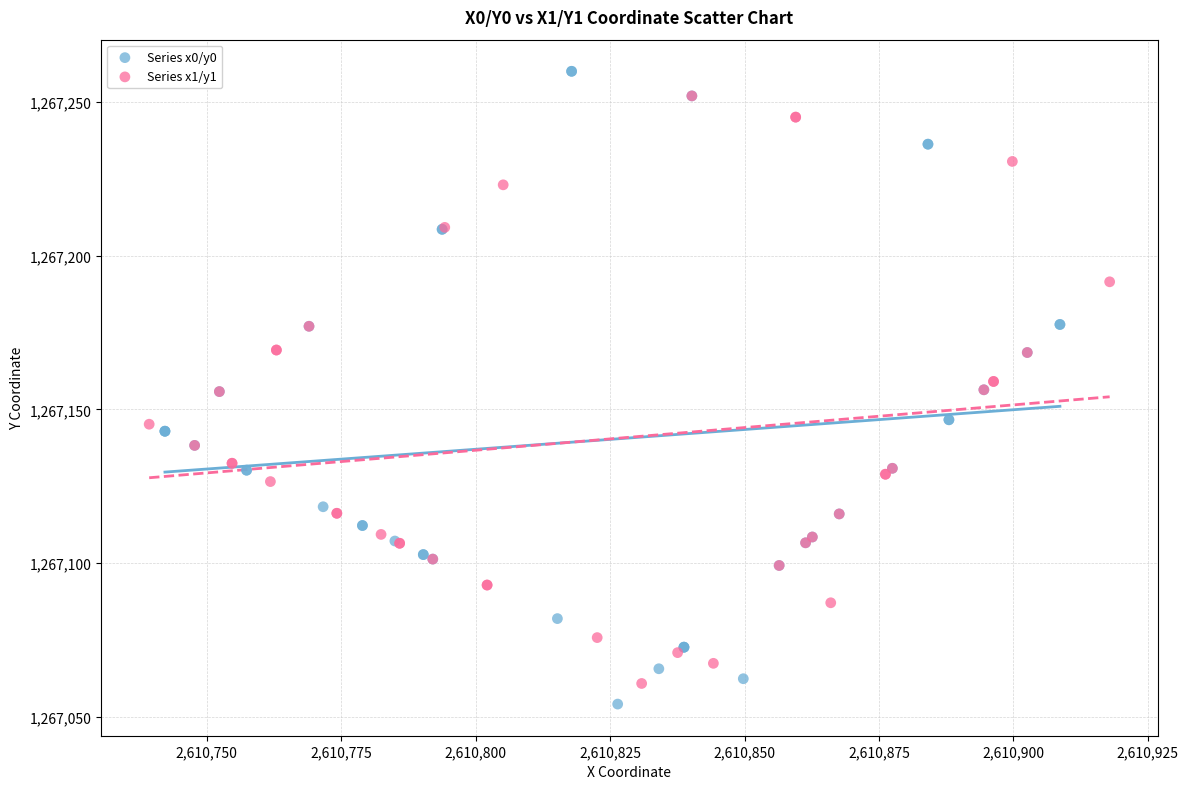

Which series has the largest Y range (max minus min)?

Series x0/y0